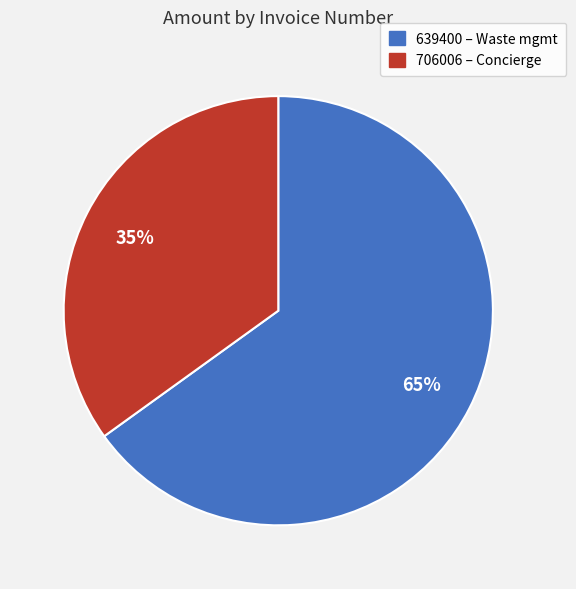

What is the ratio of the value at 639400 to the value at 706006?

1.9